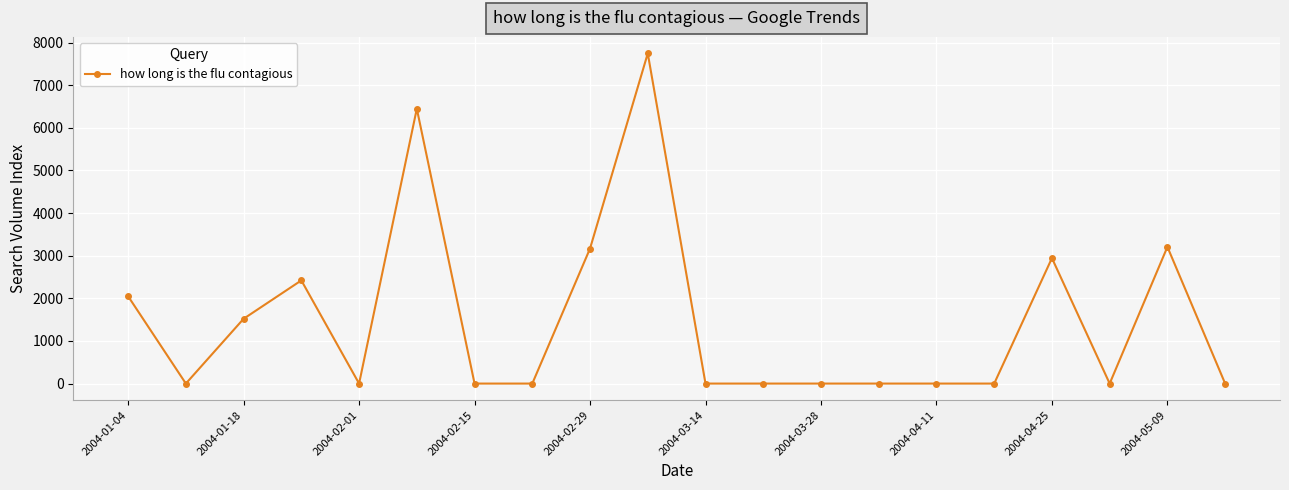

True or false: the data has more than 2 interior local peaks.

True